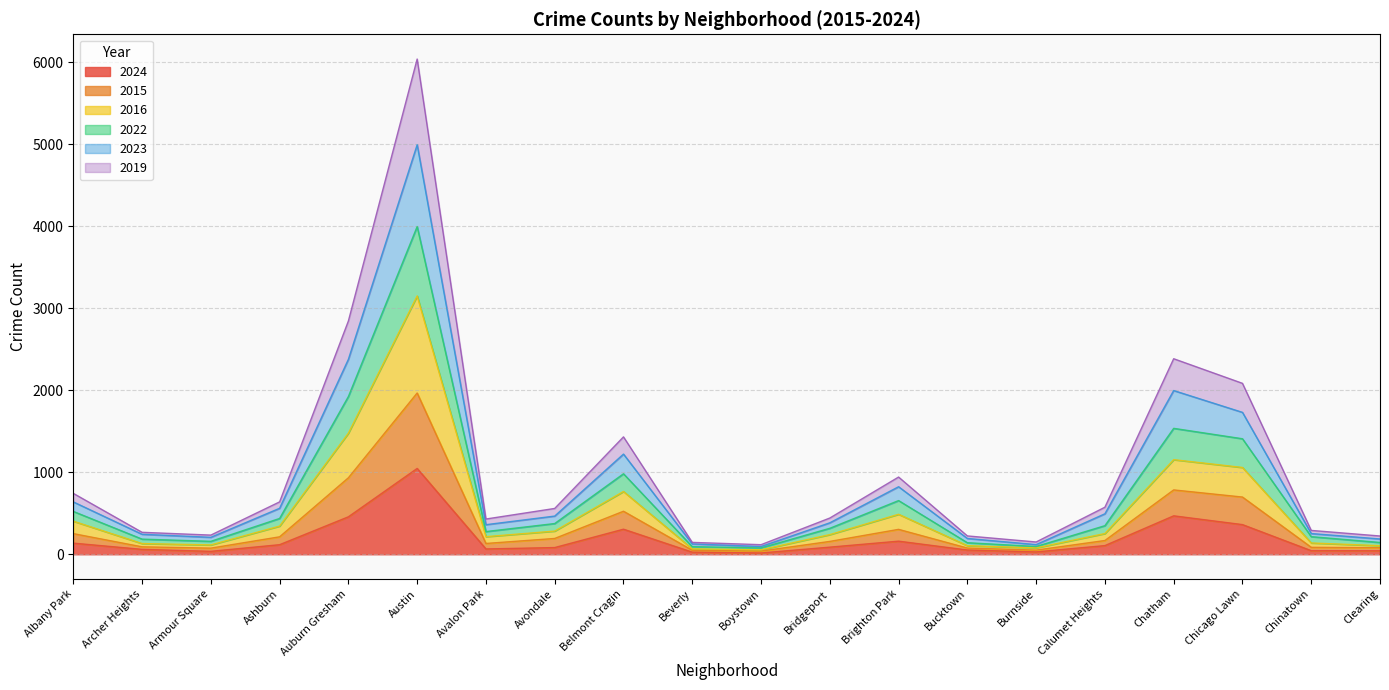

What is the value of the 2016 point at the 6th from the left?

3151